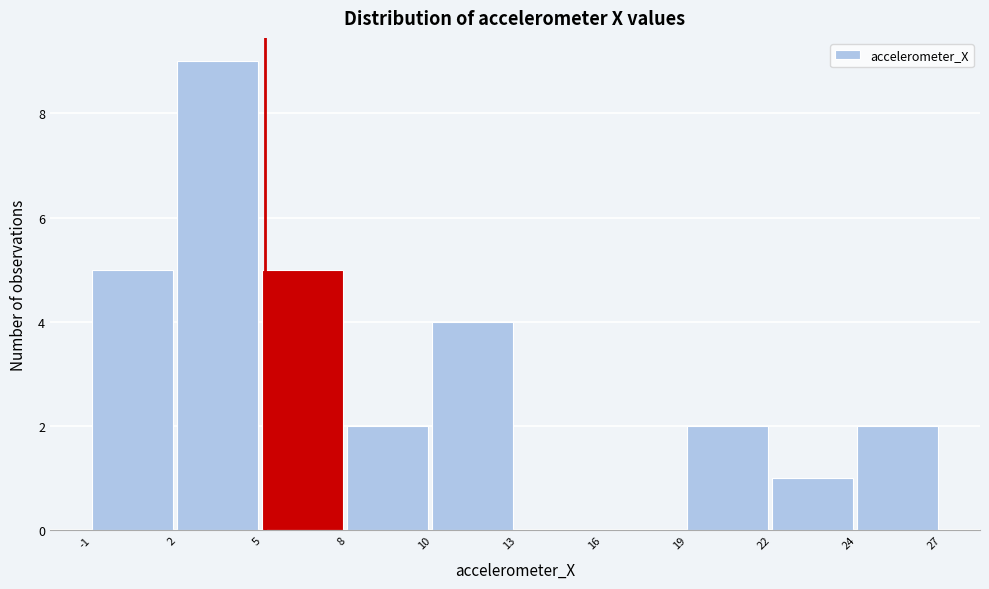

Reading left to right, transcribe all the data shown in this chart.

-1=5	2=9	5=5	8=2	10=4	13=0	16=0	19=2	22=1	24=2